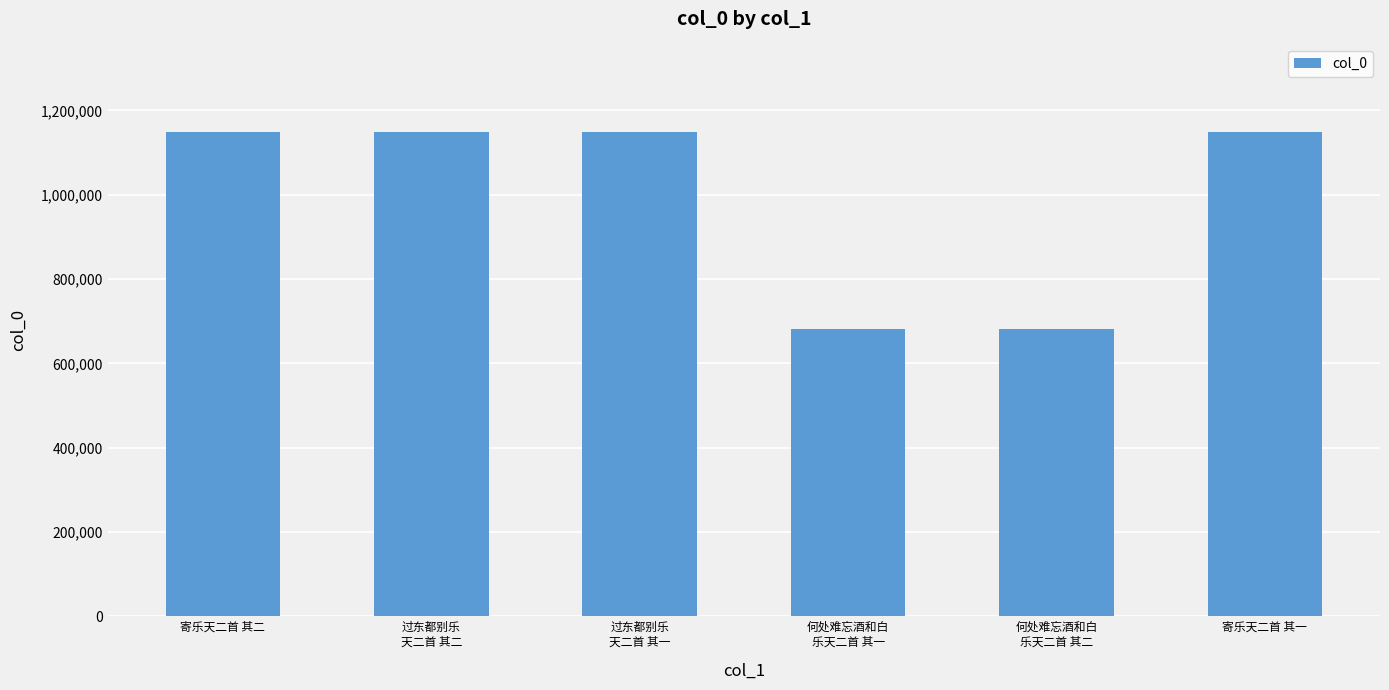

What is the maximum value shown in the chart?

1149425